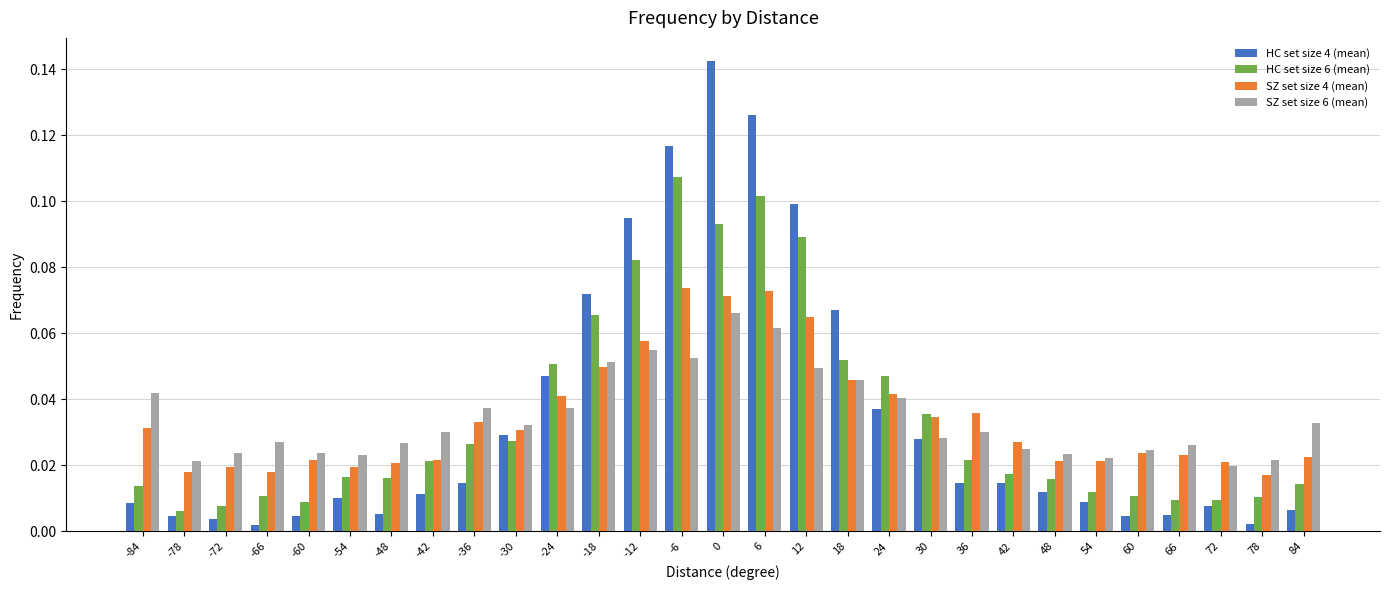

True or false: SZ set size 4 (mean) has a value of 0.1 at 6.

True